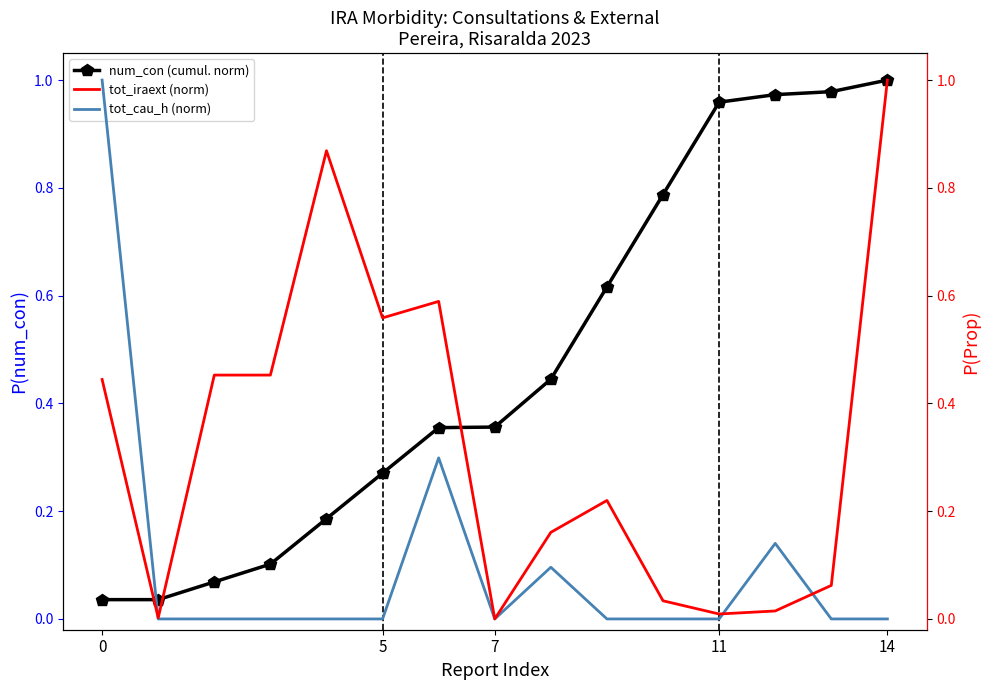

How many lines are shown in the chart?

3